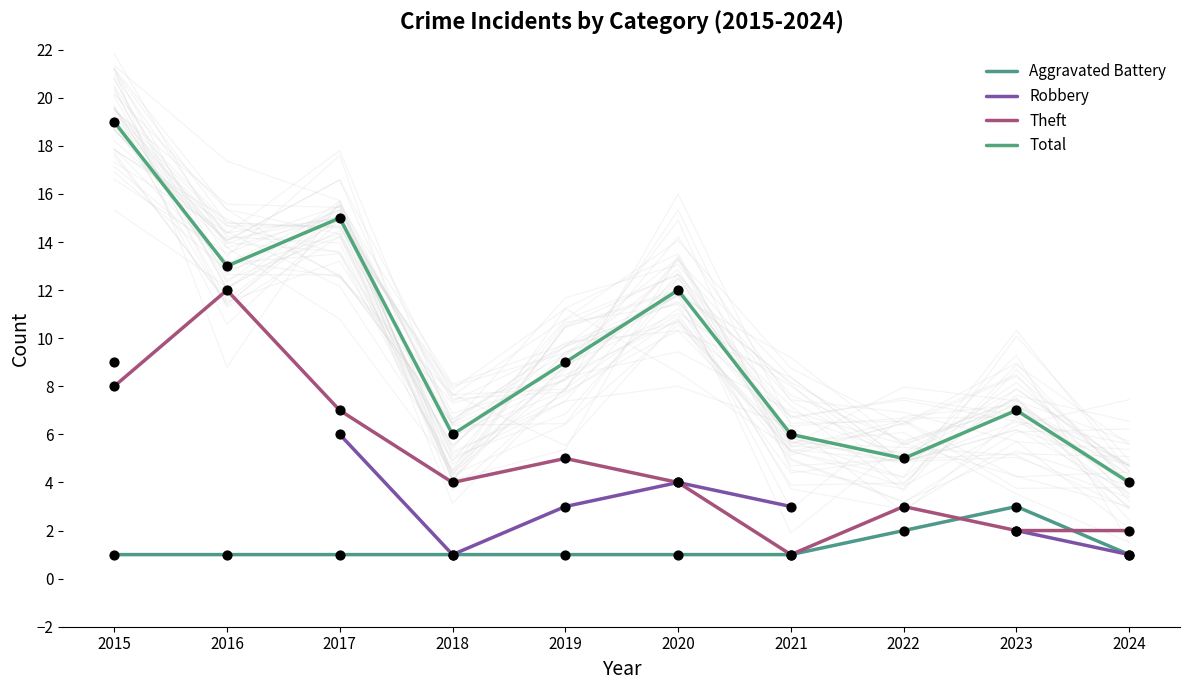

Which series has the largest Y range (max minus min)?

Total